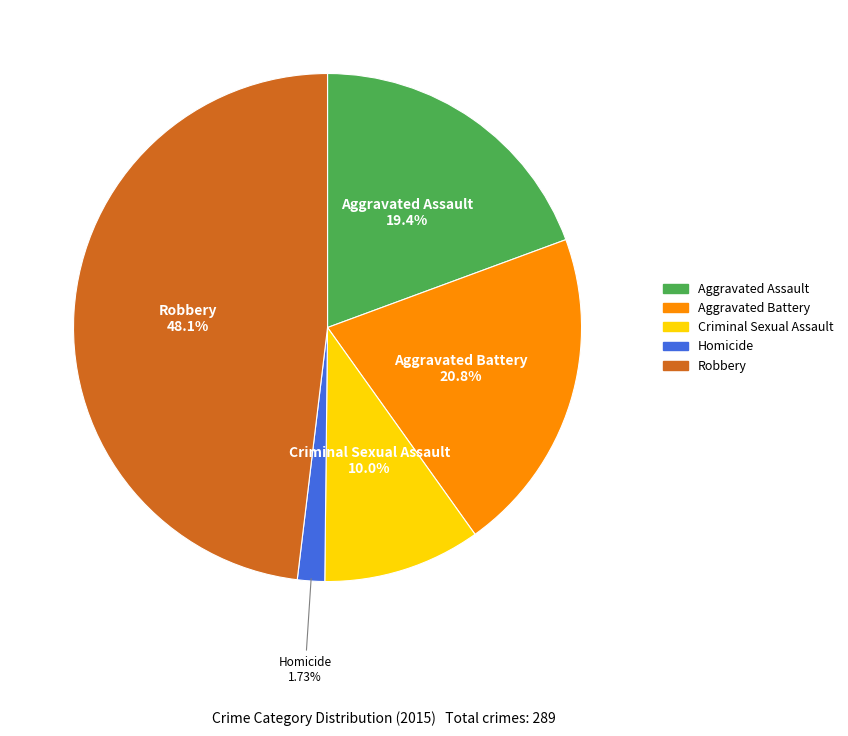

To the nearest percent, what percentage of the pie is Homicide?

2%